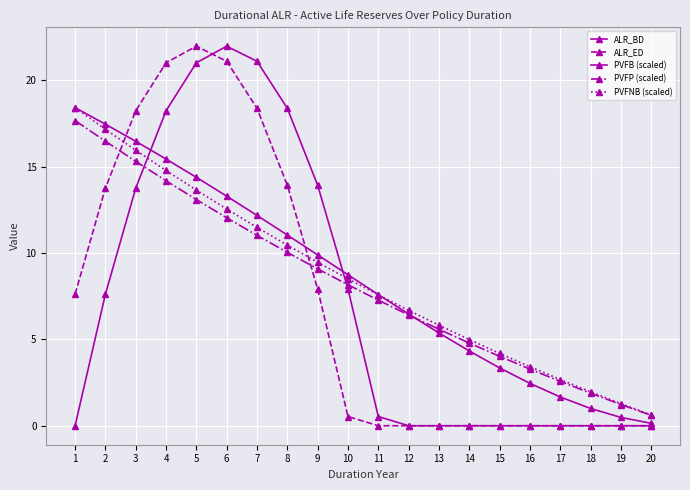

What is the maximum value shown in the chart?

22.0